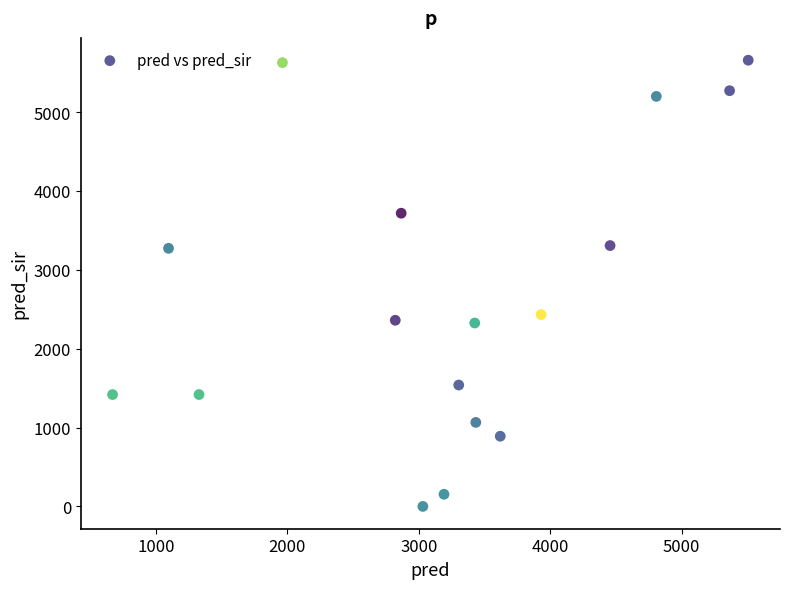

What is the range of X values (max minus min)?

4838.5